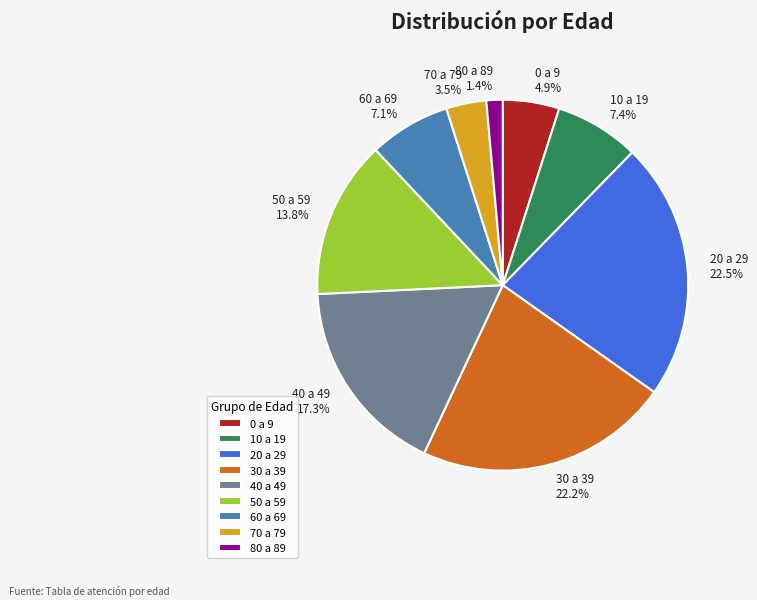

Between 40 a 49 17.3% and 10 a 19 7.4%, which is larger?

40 a 49 17.3%